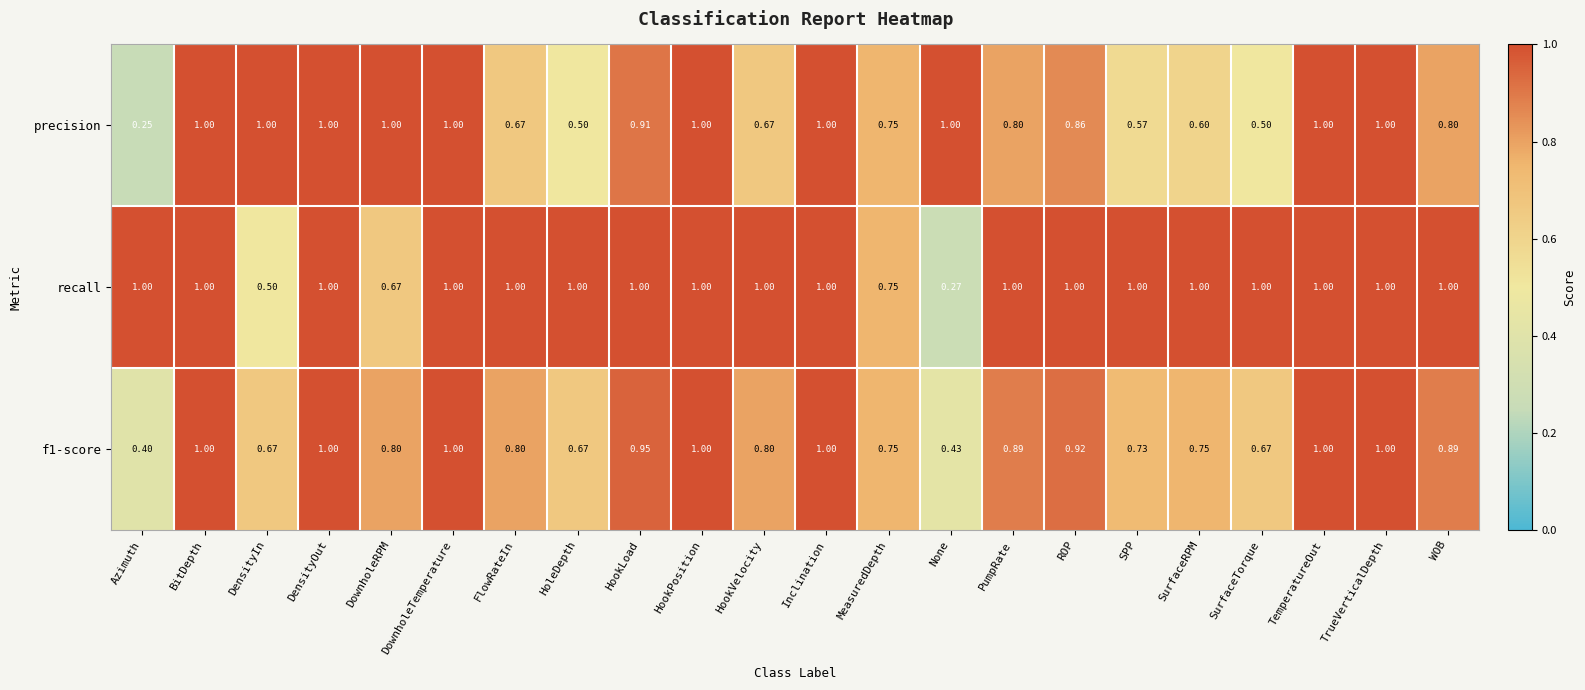

How many series are shown in this chart?

3